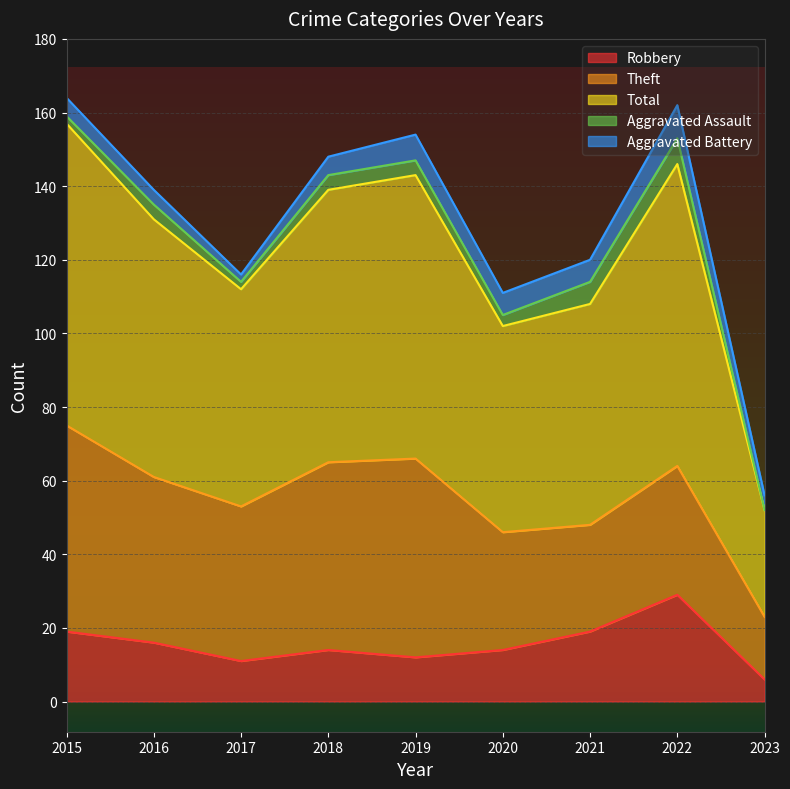

Reading left to right, extract all data points from this chart.

Robbery: 2015=19	2016=16	2017=11	2018=14	2019=12	2020=14	2021=19	2022=29	2023=6
Theft: 2015=56	2016=45	2017=42	2018=51	2019=54	2020=32	2021=29	2022=35	2023=17
Total: 2015=82	2016=70	2017=59	2018=74	2019=77	2020=56	2021=60	2022=82	2023=29
Aggravated Assault: 2015=2	2016=4	2017=2	2018=4	2019=4	2020=3	2021=6	2022=7	2023=0
Aggravated Battery: 2015=5	2016=4	2017=2	2018=5	2019=7	2020=6	2021=6	2022=9	2023=4